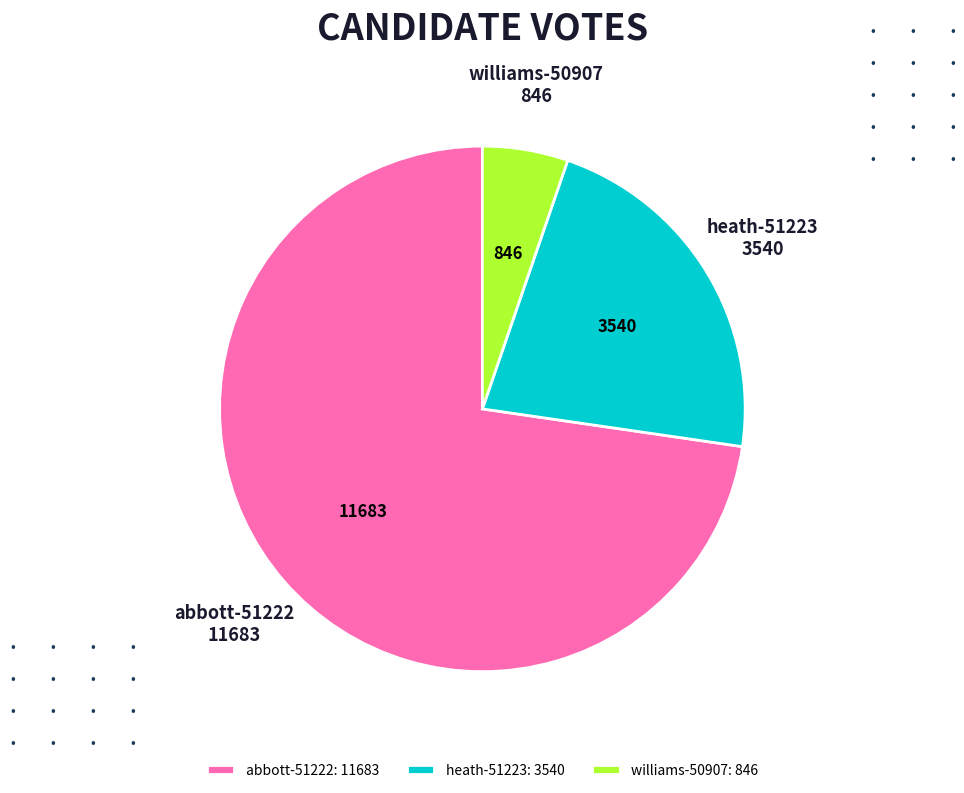

Is it true that abbott-51222: 11683 is 62% of the pie?

False